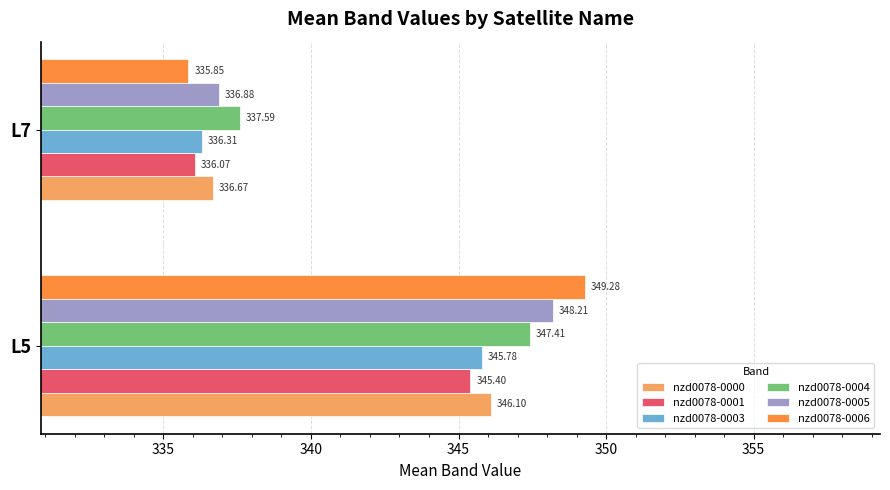

At which category is the sum across all series the highest?

L5